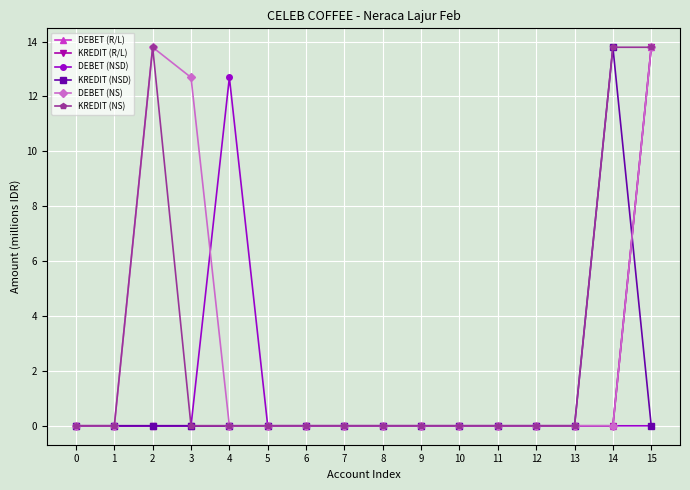

Is the value of DEBET (R/L) at 14 greater than the value of DEBET (NS) at 2?

No